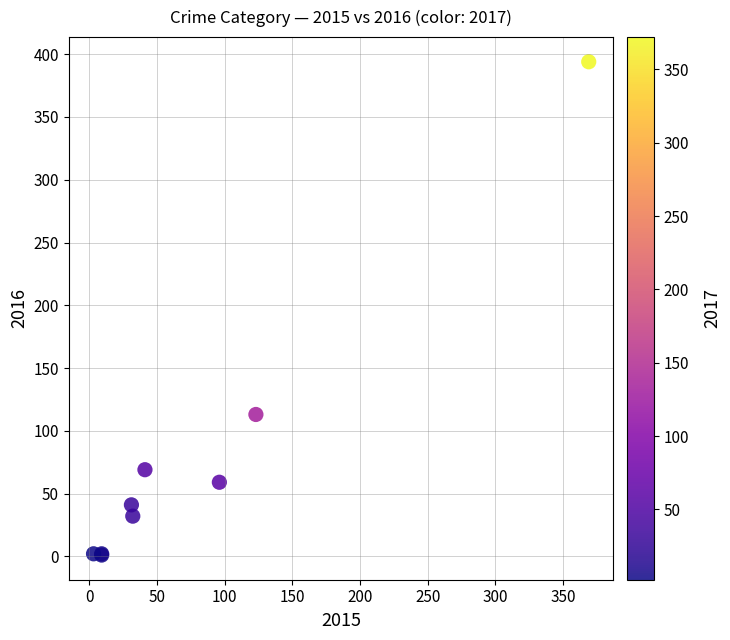

What Y value in the scatter plot is closest to 197?

113